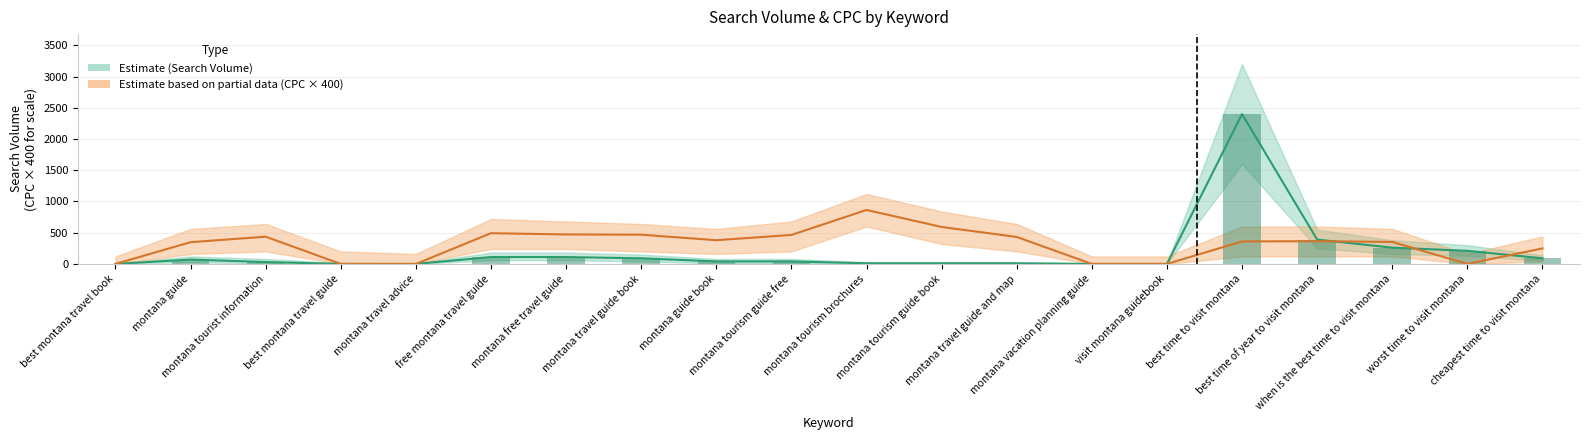

List the series in order of their overall mean, lowest first.

Search Volume (Estimate), CPC × 400 (Partial)